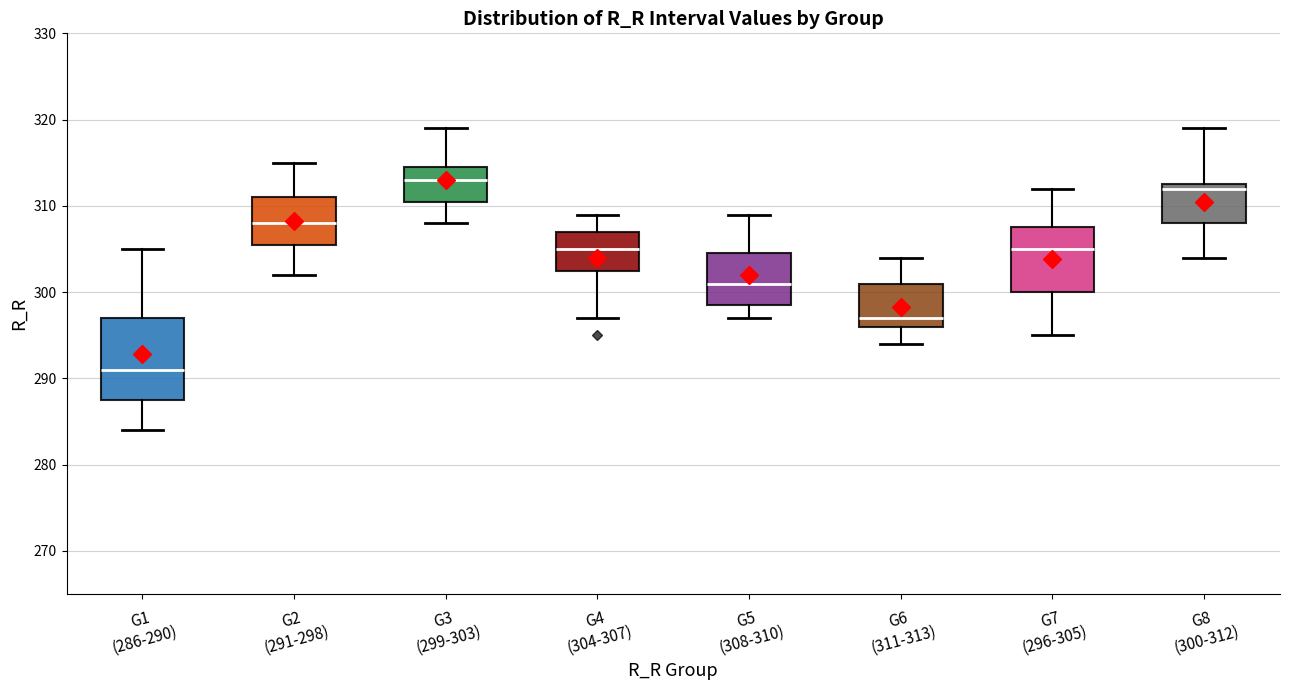

Where is the upper edge of the box for G4 (304-307) on the y-axis? The values are not printed on the chart, so give them approximately, as read against the axis.

307